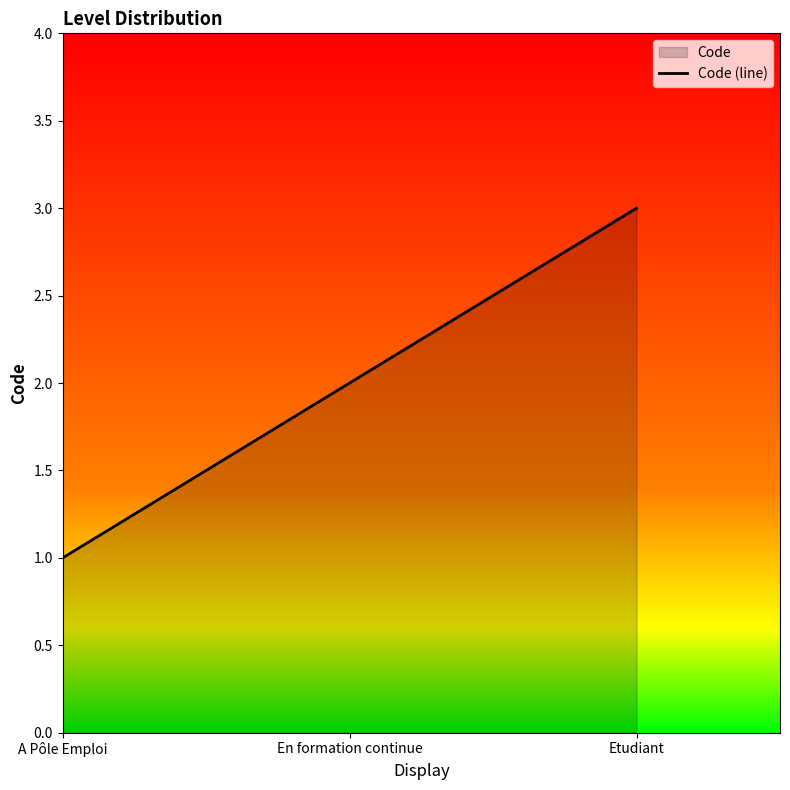

What position from the left is Etudiant?

3